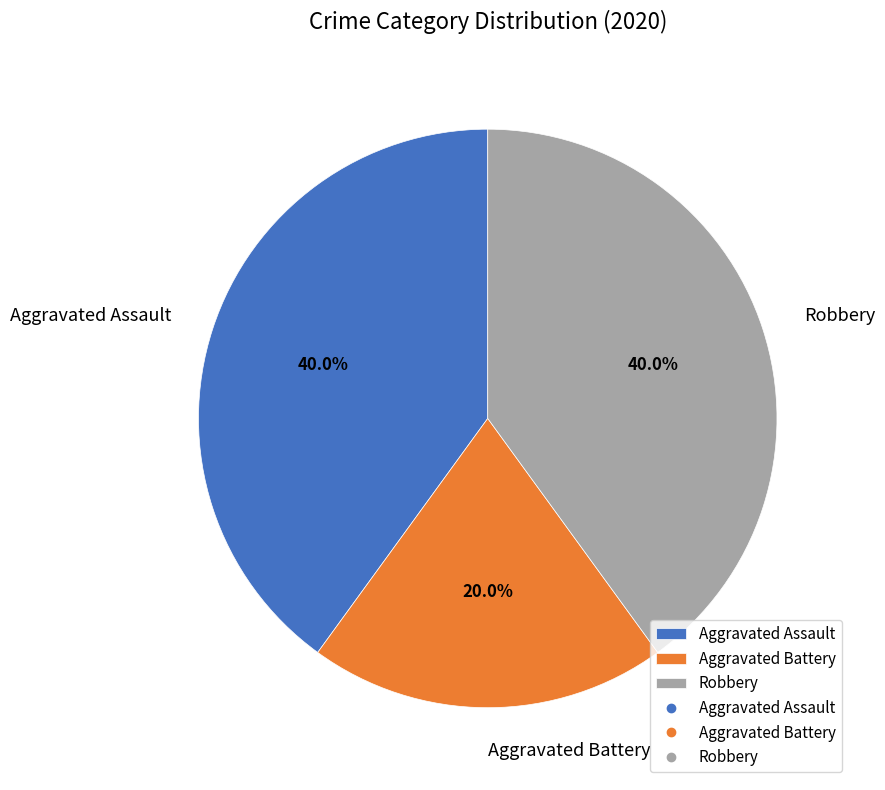

To the nearest percent, what portion does Aggravated Battery represent?

20%